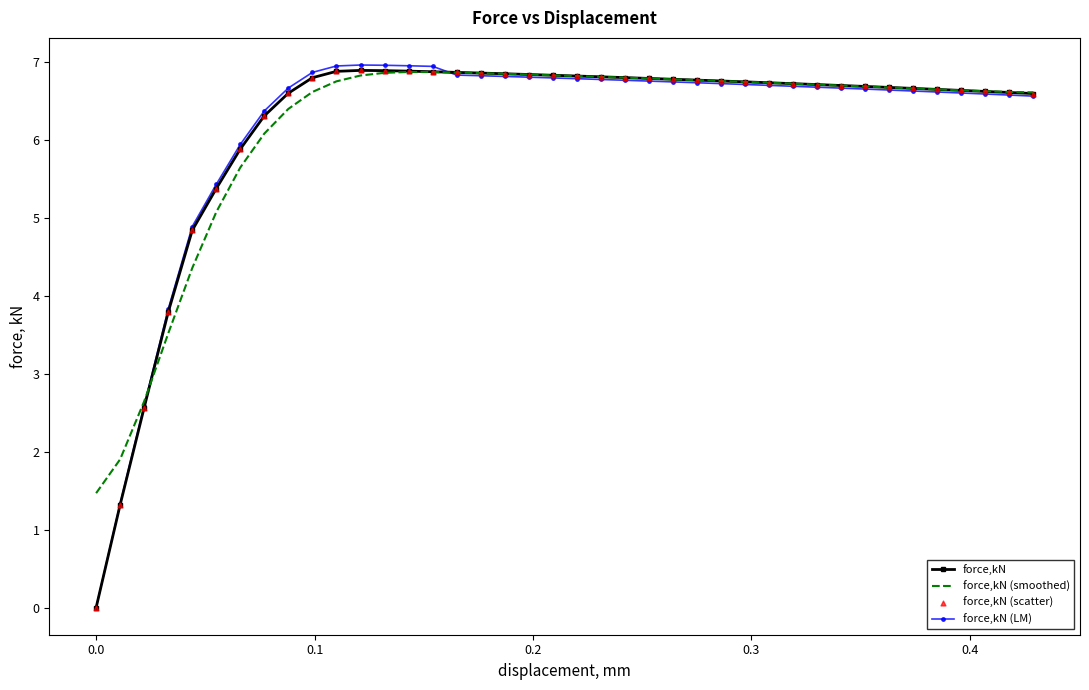

What is the maximum value shown in the chart?

7.0